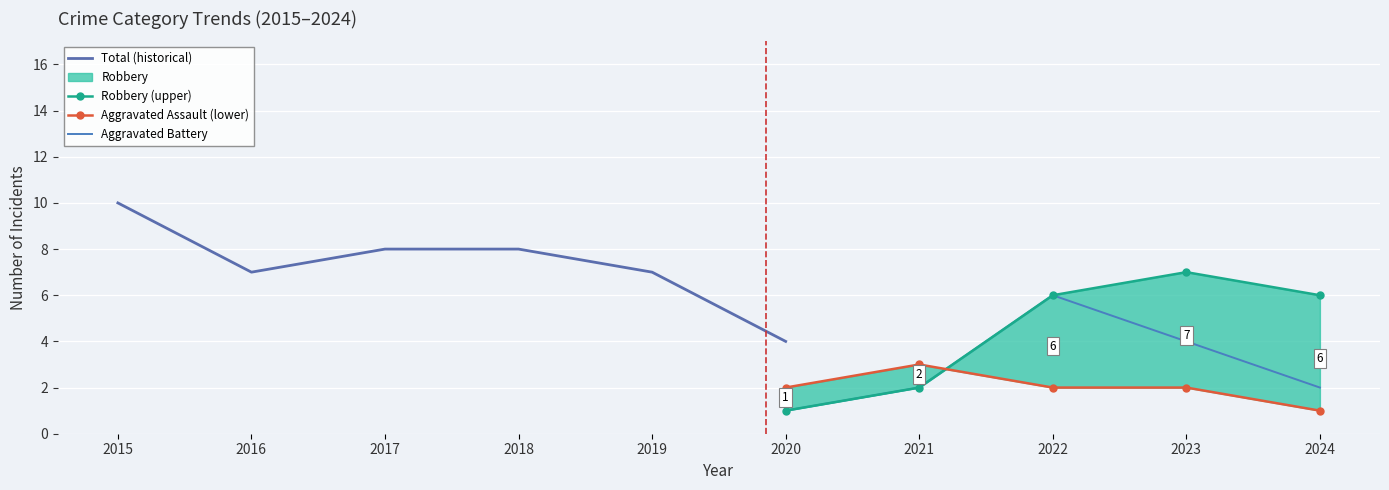

What is the difference between the maximum and minimum values in the Robbery series?

6